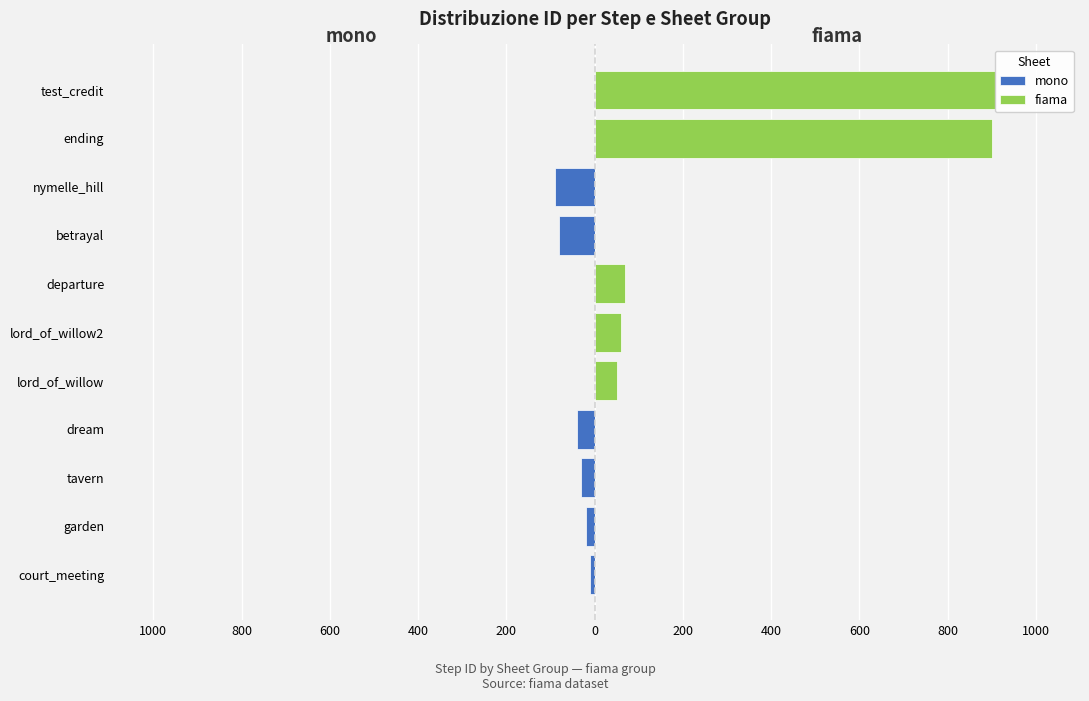

Which series has the largest total across all categories?

fiama